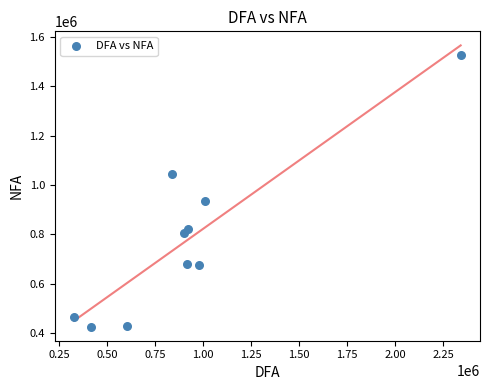

What Y value in the scatter plot is closest to 975378?

936807